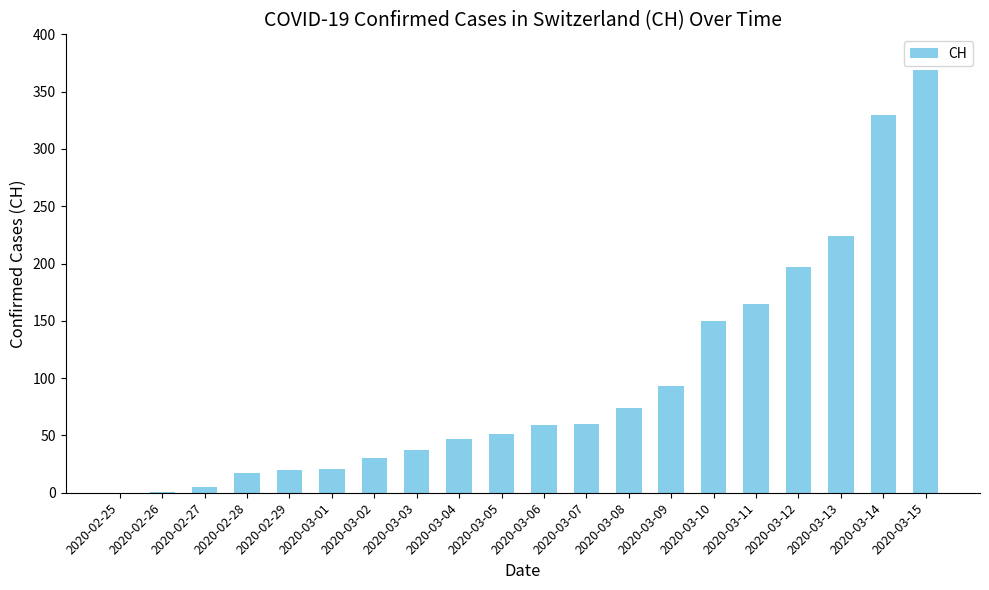

What is the change in value from 2020-03-11 to 2020-03-12?

+32